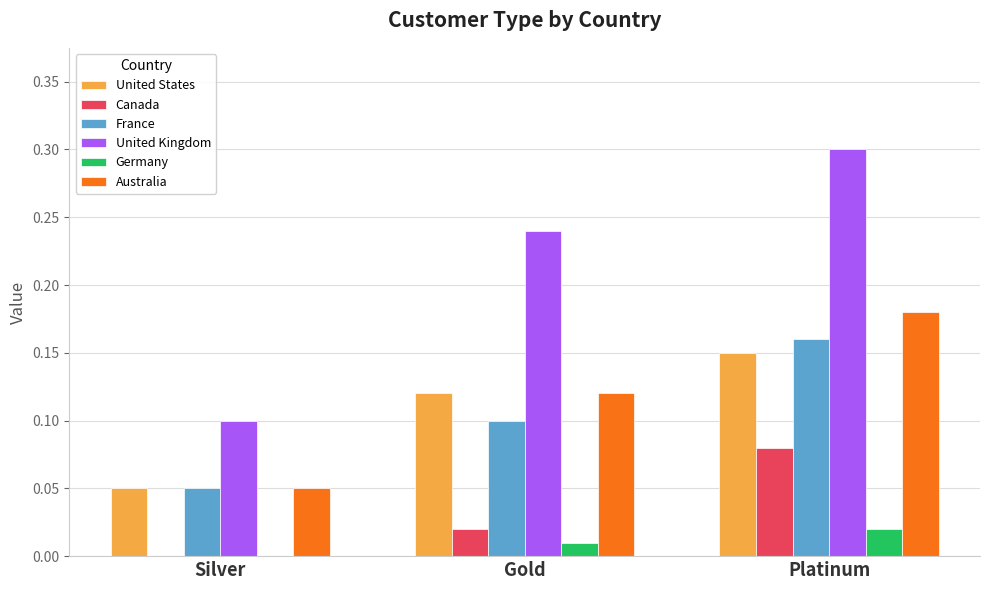

Count the number of data series in this chart.

6